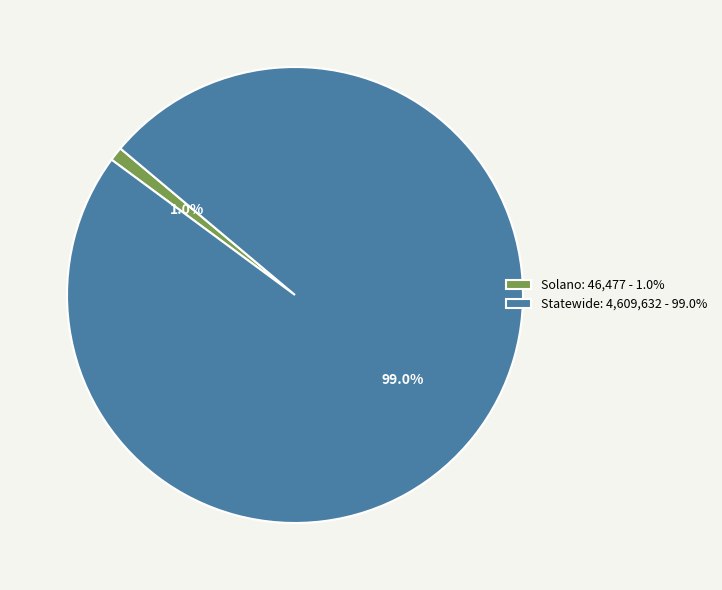

Rank the categories by value from highest to lowest.

Statewide, Solano